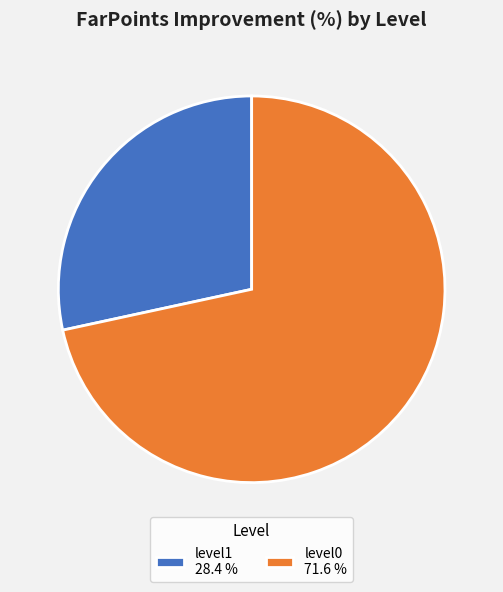

Do level1 28.4 % and level0 71.6 % together represent more than half of the pie?

Yes